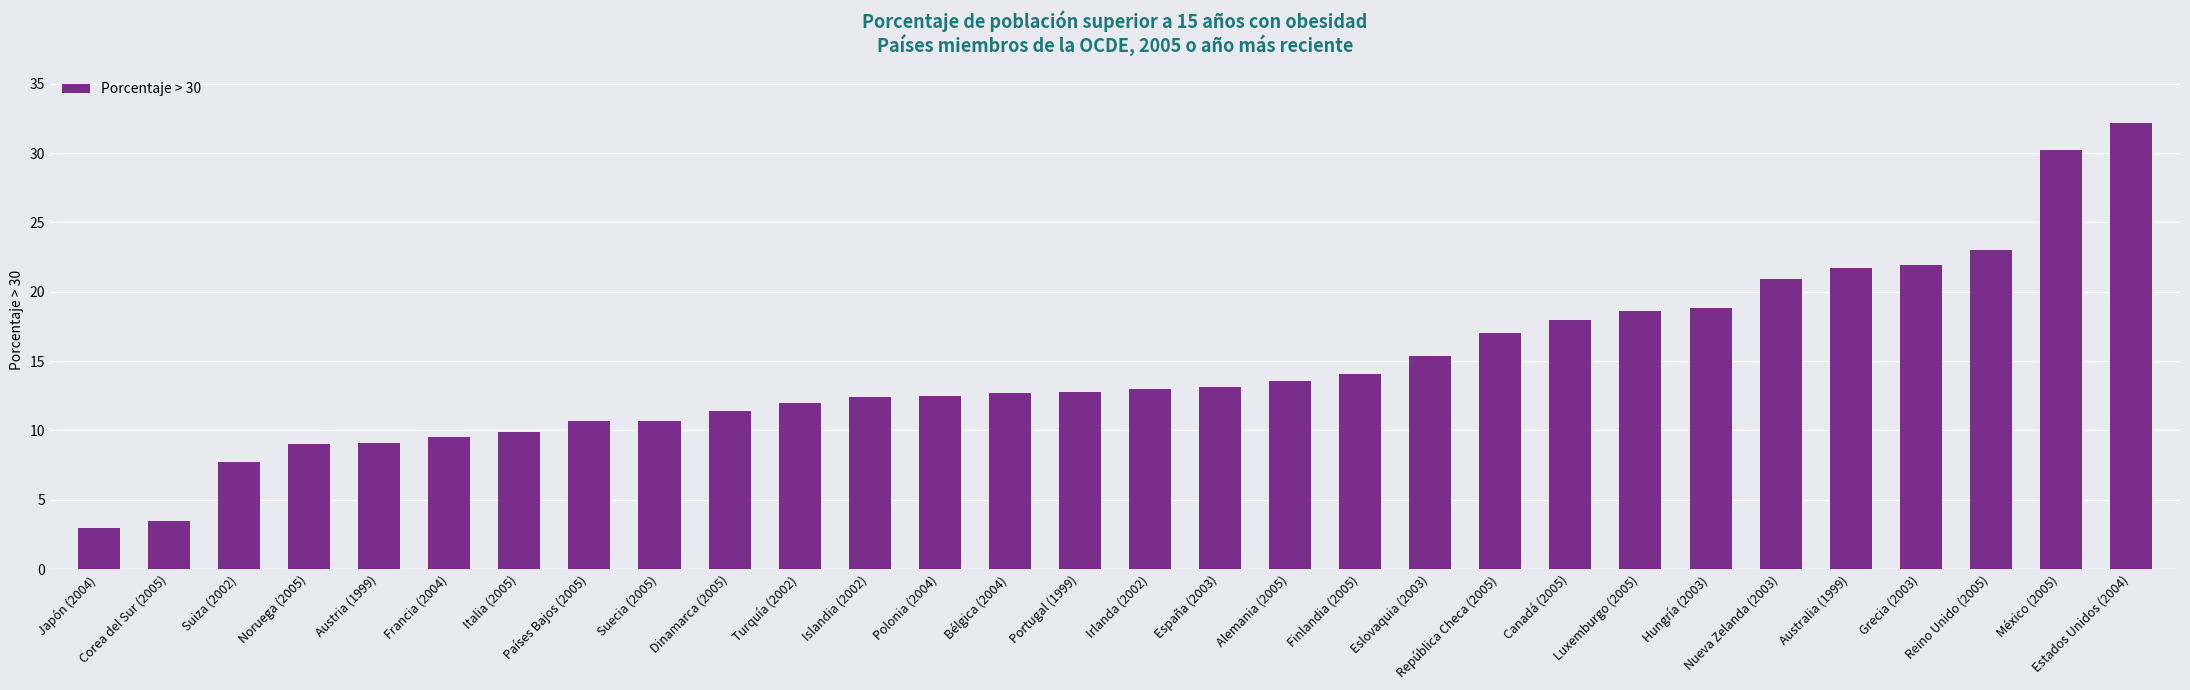

At which category does the chart reach its peak across all series?

Estados Unidos (2004)